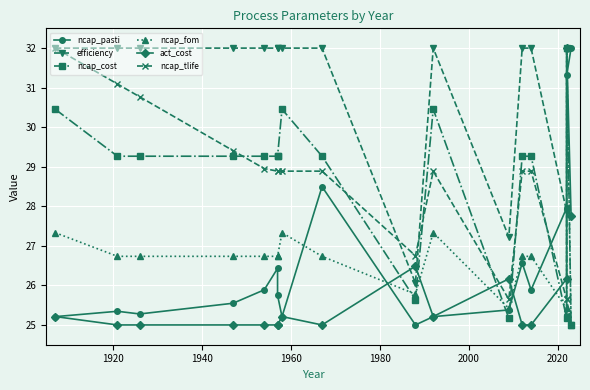

Which series has the largest range (max minus min)?

ncap_pasti